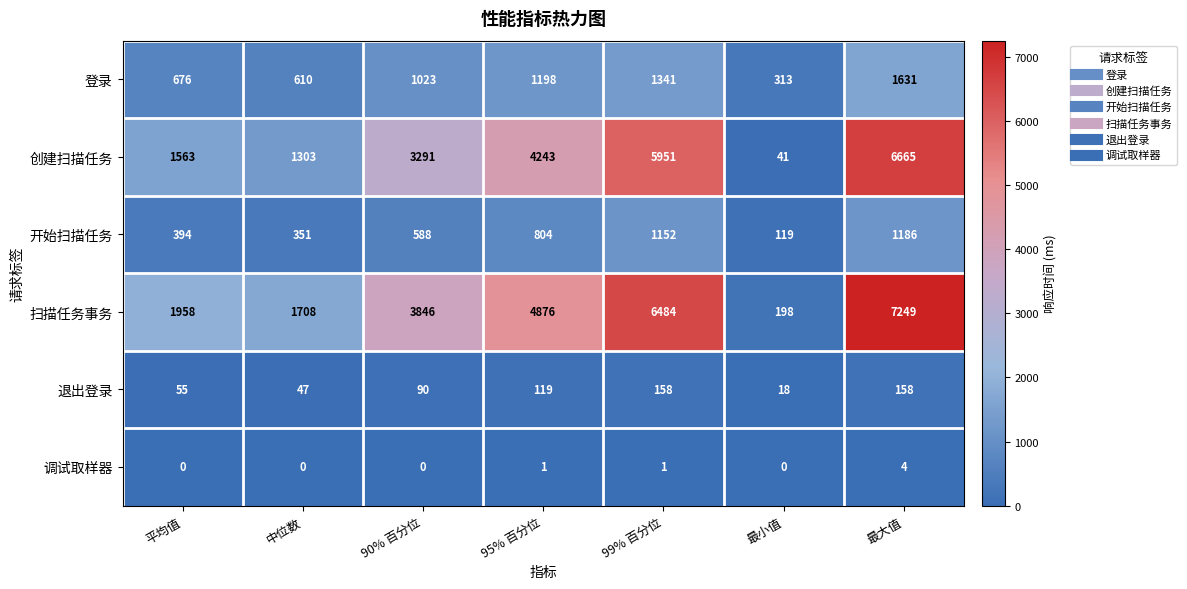

Rank the series by their maximum value, from highest to lowest.

扫描任务事务, 创建扫描任务, 登录, 开始扫描任务, 退出登录, 调试取样器